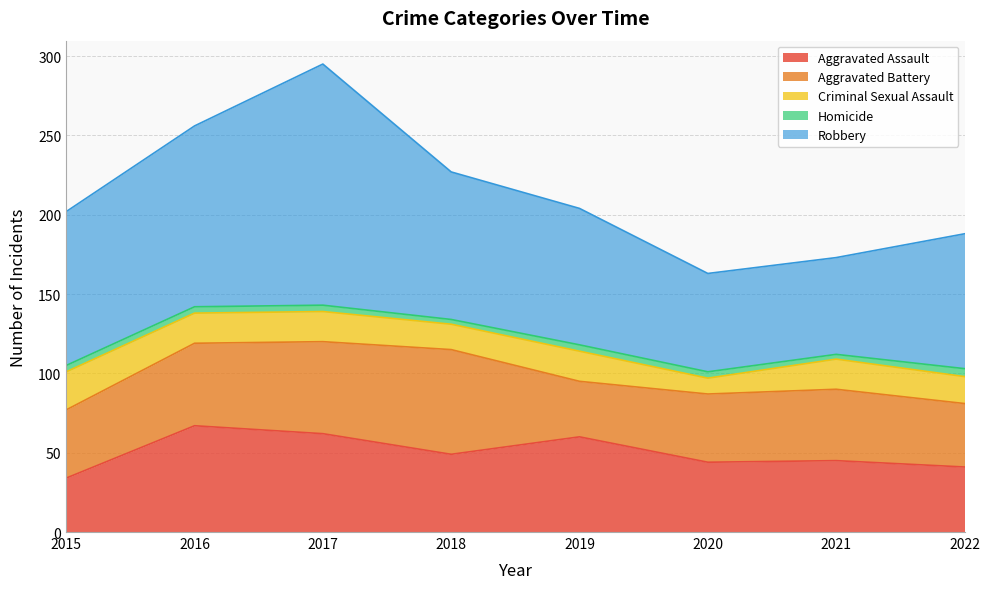

What is the spread (max minus min) of values at 2022?

80